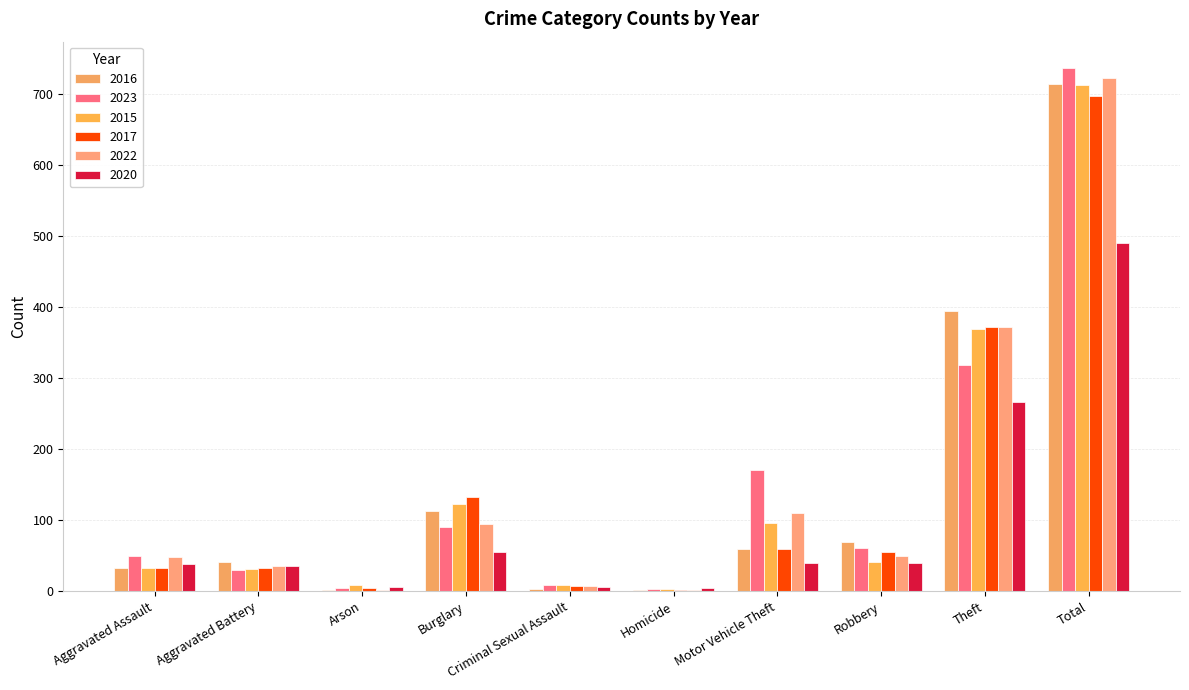

How many data points does each series have?

10